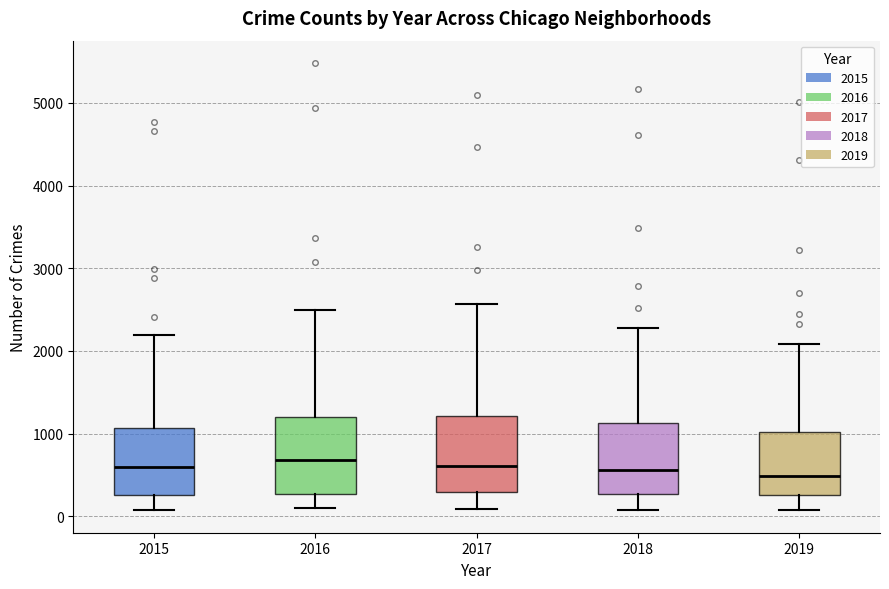

Reading left to right, transcribe this box plot: for each box, give where its median line is, the range the box spans, and where its two whiskers end, as read against the y-axis. The values are not printed on the chart, so give them approximately, as read against the axis.

2015: median 600, box 300 to 1100, whiskers 100 to 2200
2016: median 700, box 300 to 1200, whiskers 100 to 2500
2017: median 600, box 300 to 1200, whiskers 100 to 2600
2018: median 600, box 300 to 1100, whiskers 100 to 2300
2019: median 500, box 300 to 1000, whiskers 100 to 2100